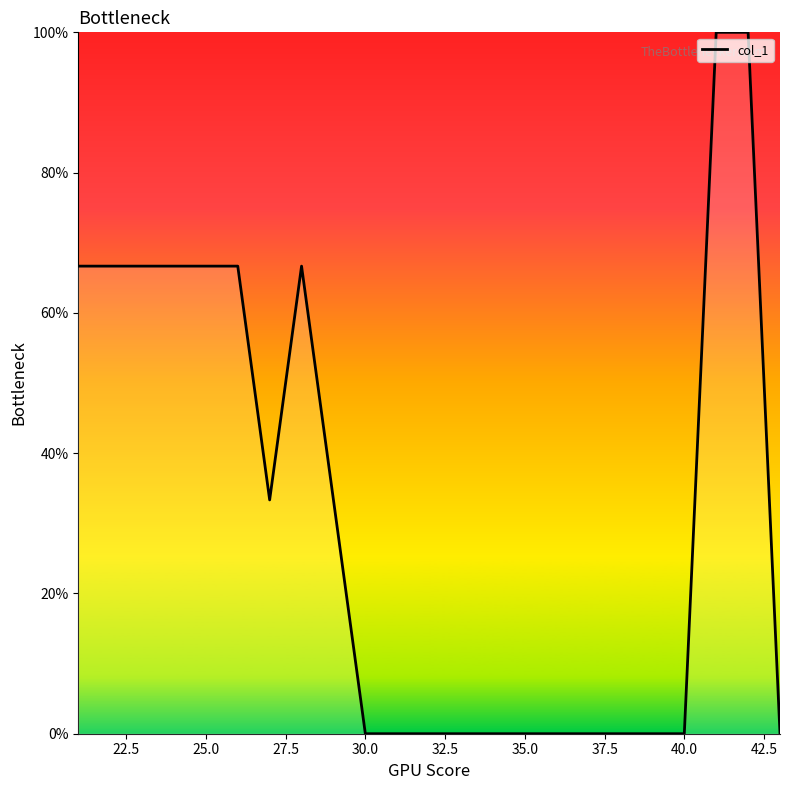

Does the chart display data point markers on the line(s)?

No